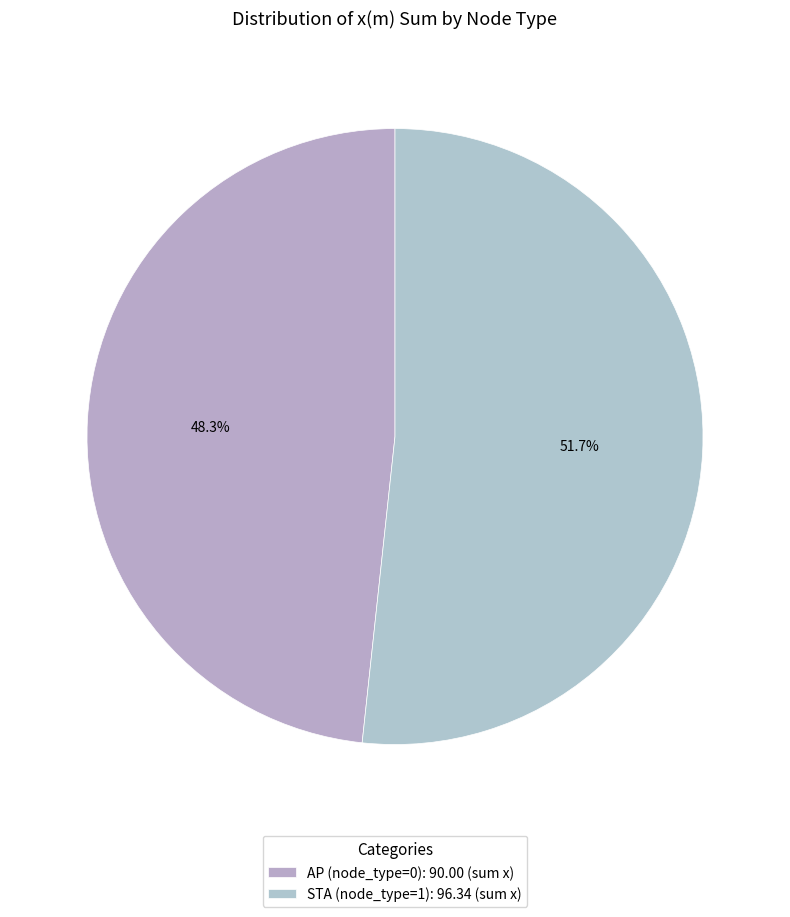

How many segments does this pie chart have?

2